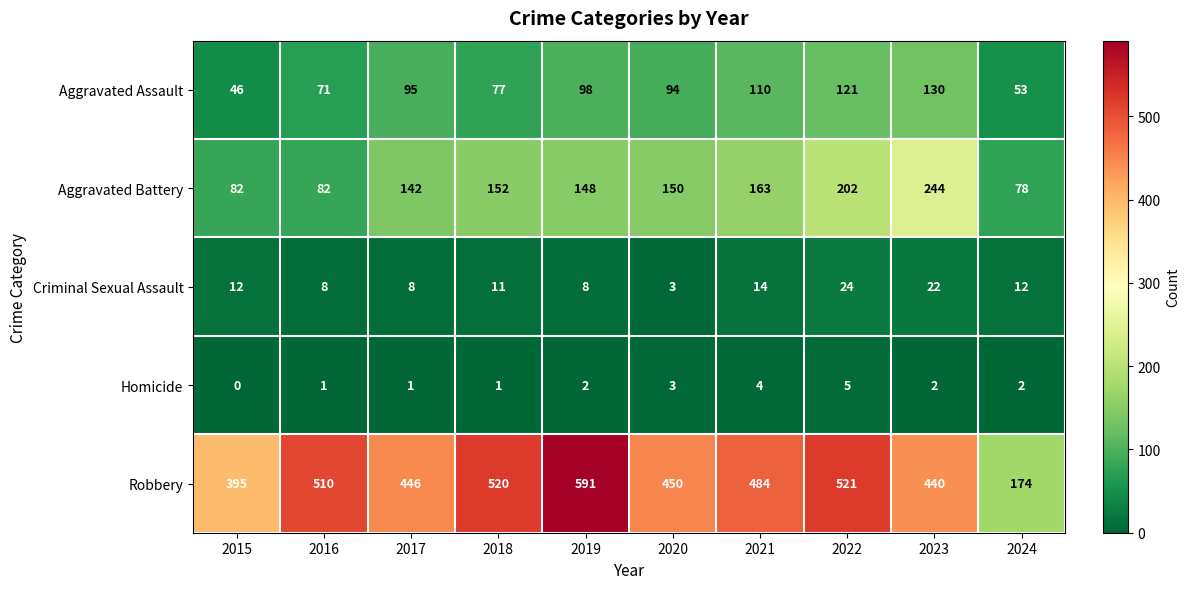

Is the value of Aggravated Battery at 2022 greater than the value of Robbery at 2021?

No